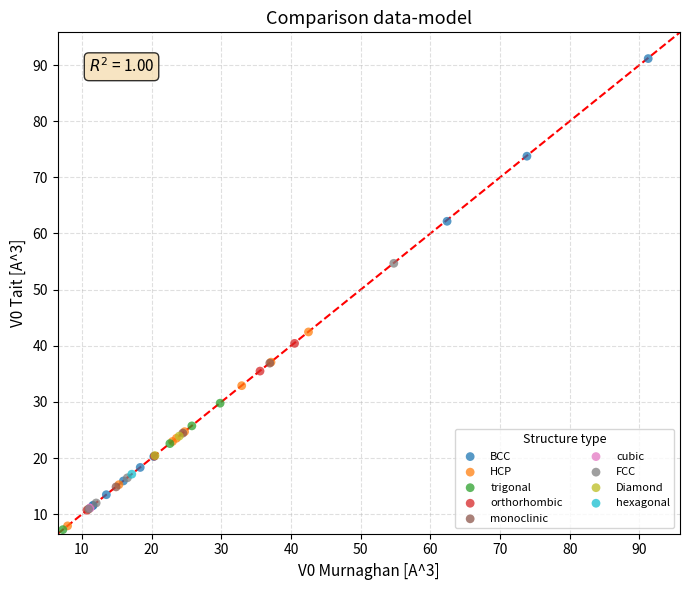

What are all the series names shown in the legend?

BCC, HCP, trigonal, orthorhombic, monoclinic, cubic, FCC, Diamond, hexagonal